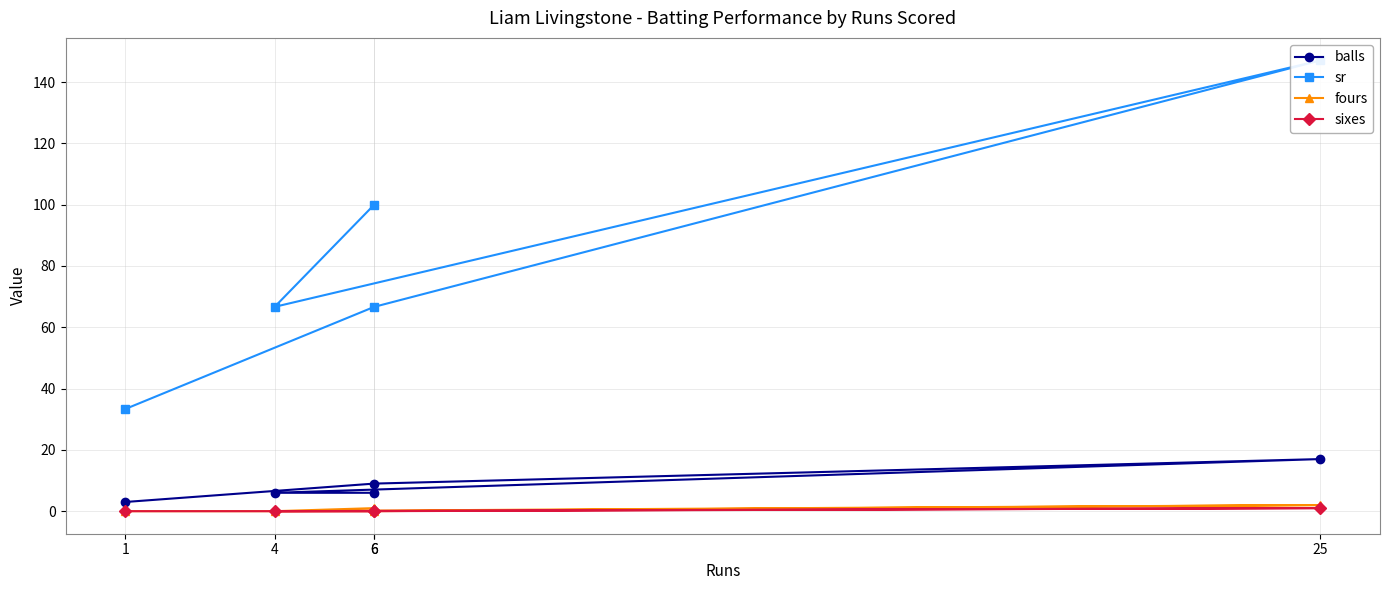

Rank the categories by balls value from highest to lowest.

25, 6, 4, 6, 1